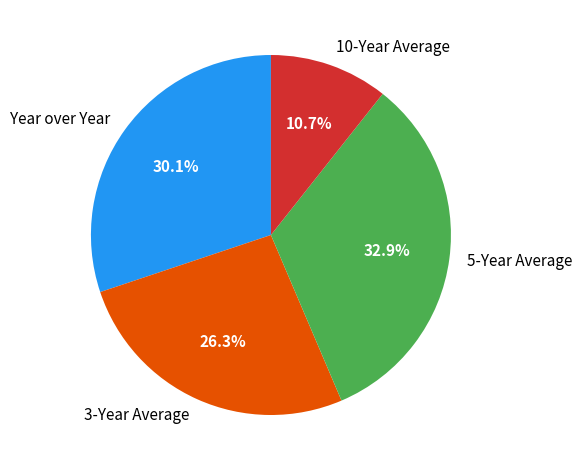

Does any single category account for the majority?

No